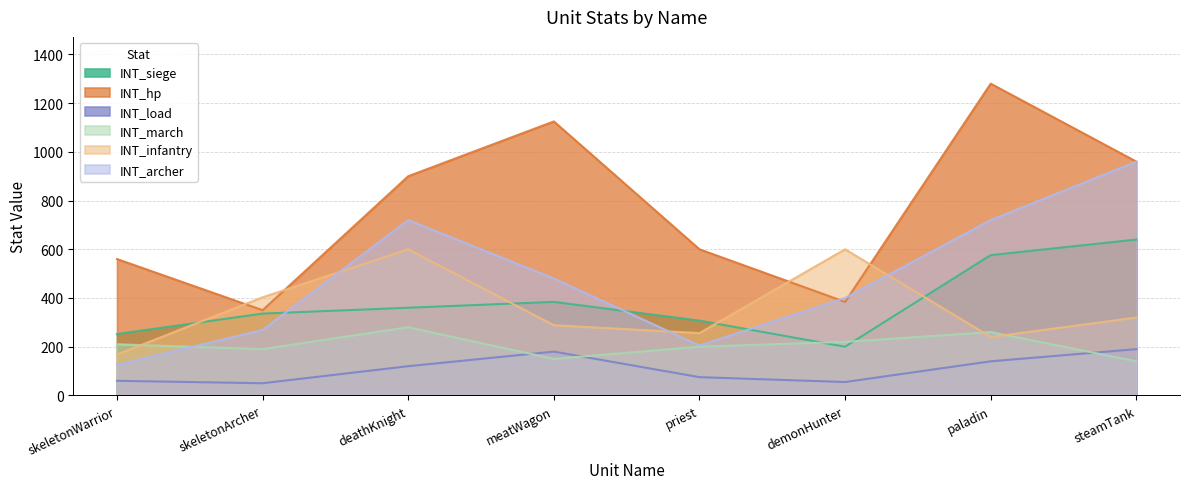

What is the difference between the maximum and minimum values in the INT_hp series?

930